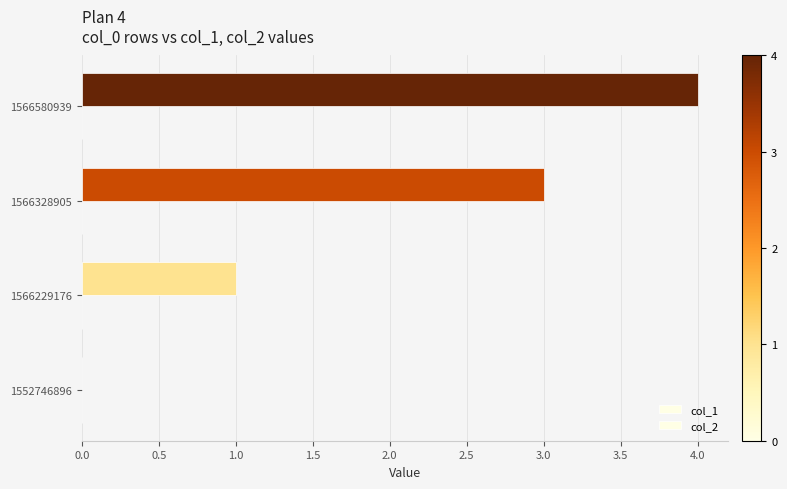

Count the number of data series in this chart.

1